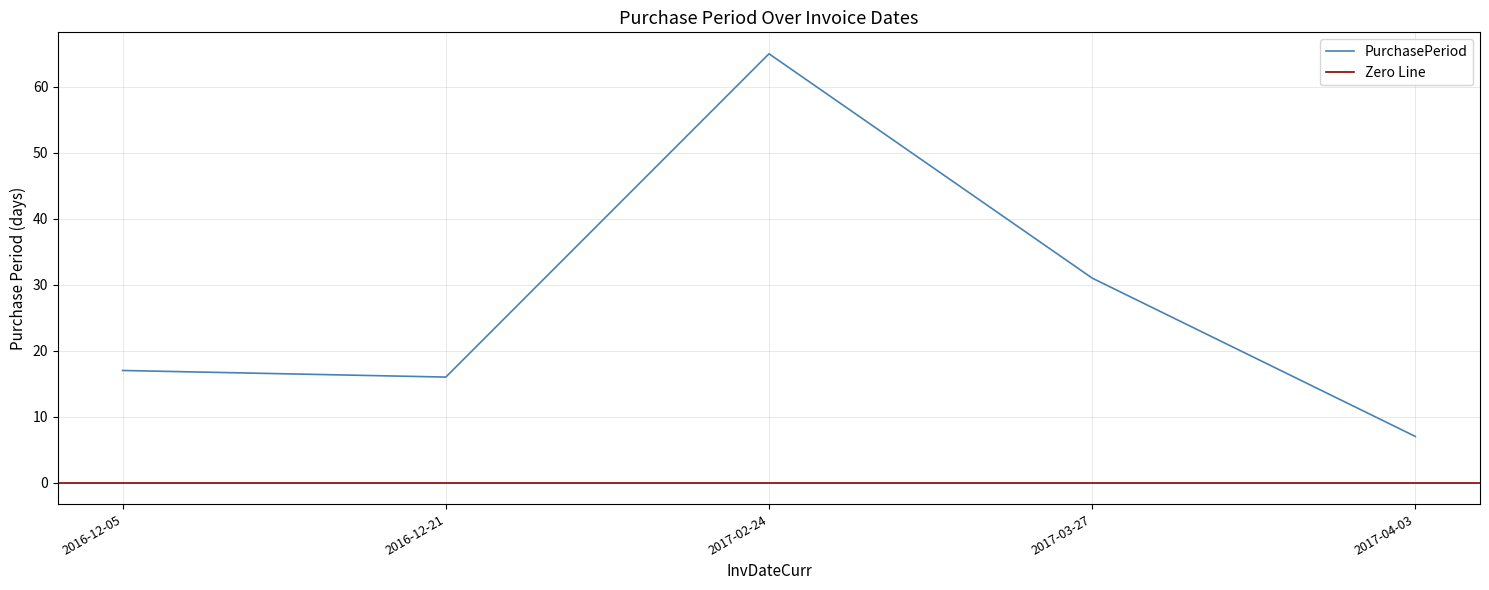

The value at 2016-12-05 is 28. True or false?

False